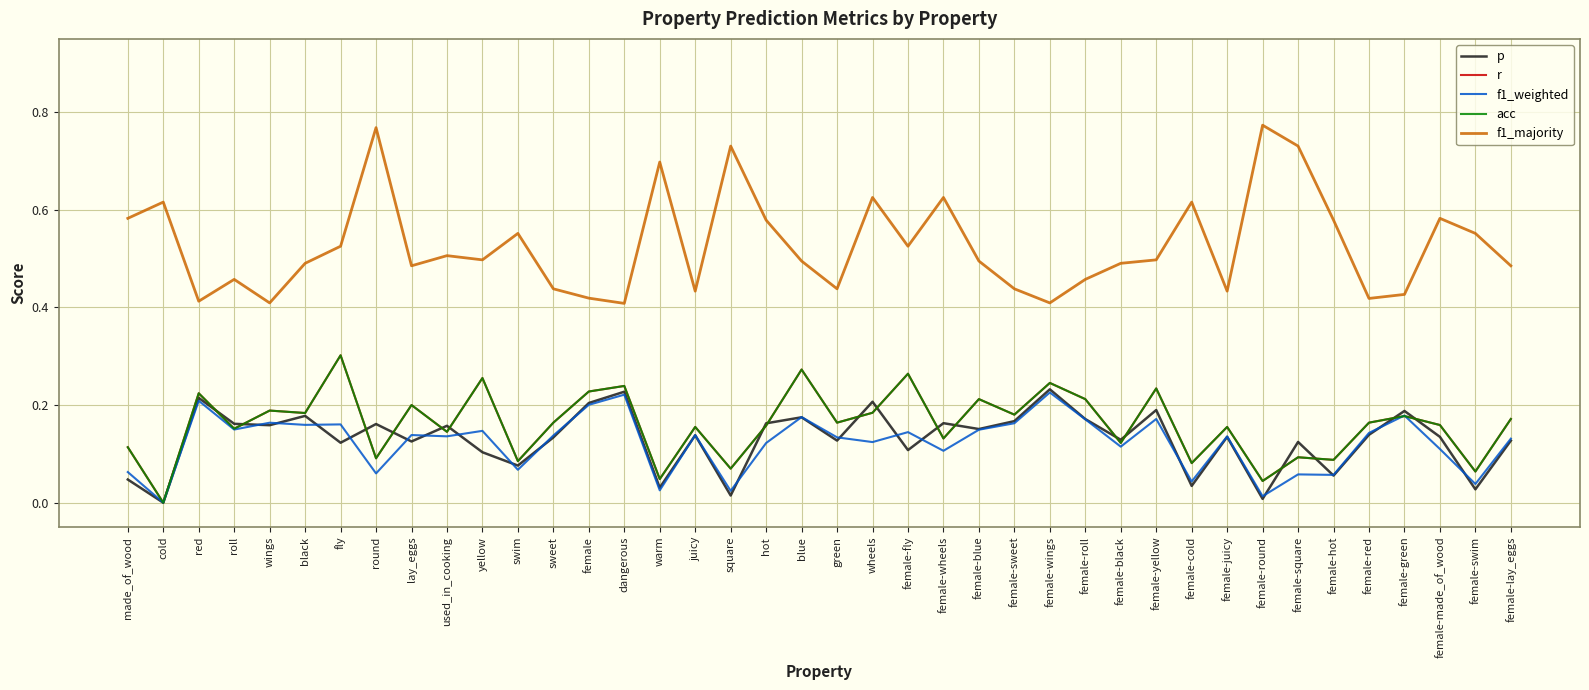

True or false: acc and f1_majority cross at least once.

False